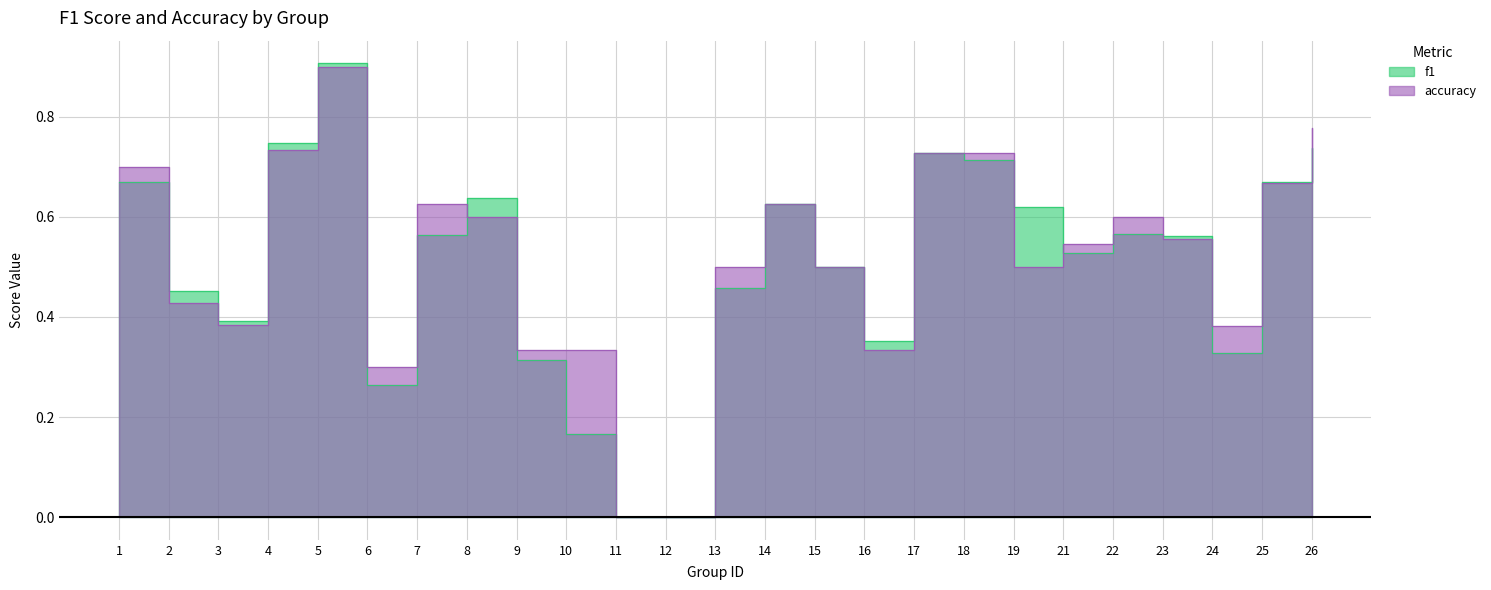

Read the accuracy value at 14.

0.6